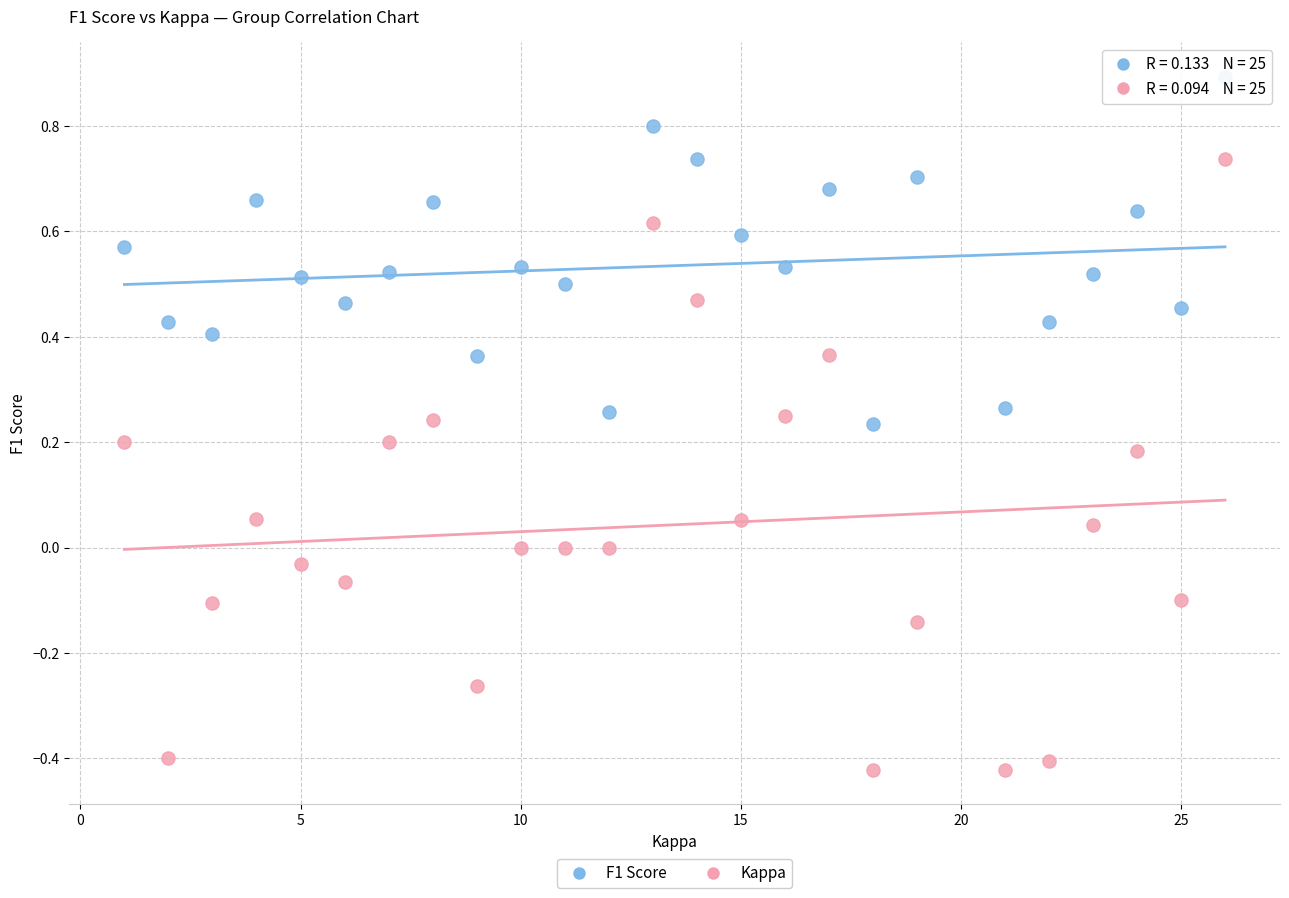

Which series reaches the maximum Y coordinate?

F1 Score